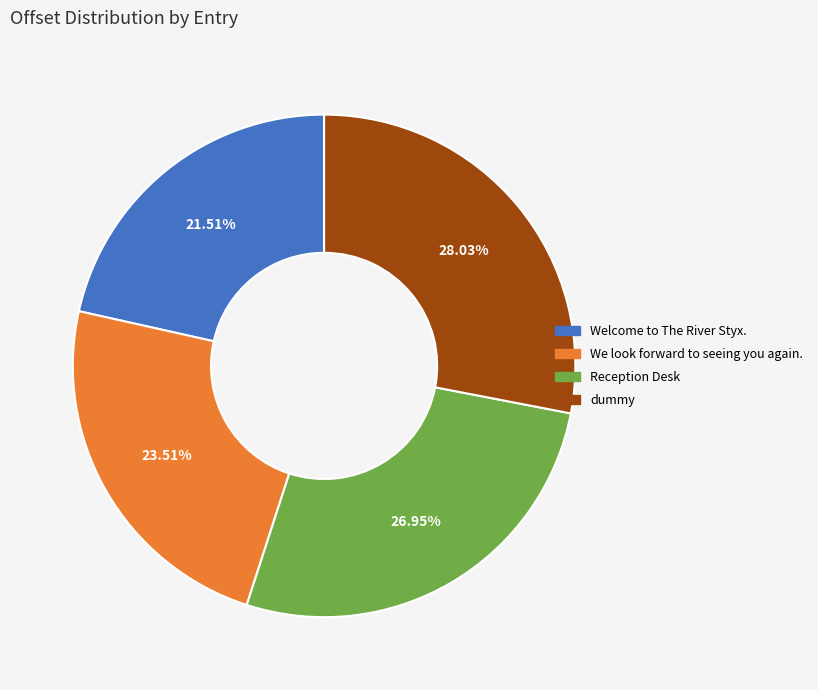

Count the number of slices in the pie.

4